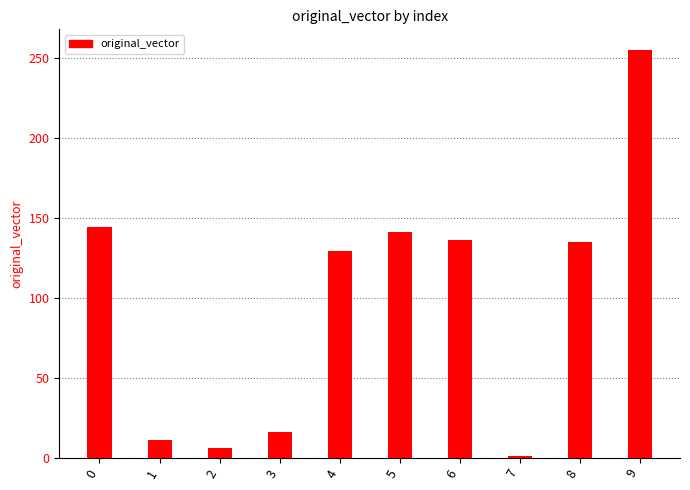

What value does the data have at 8, to the nearest 5?

135